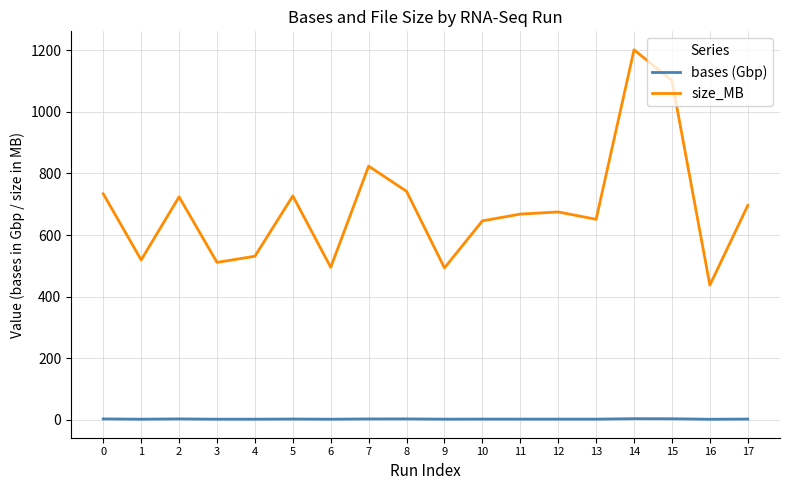

What are all the series names shown in the legend?

bases (Gbp), size_MB